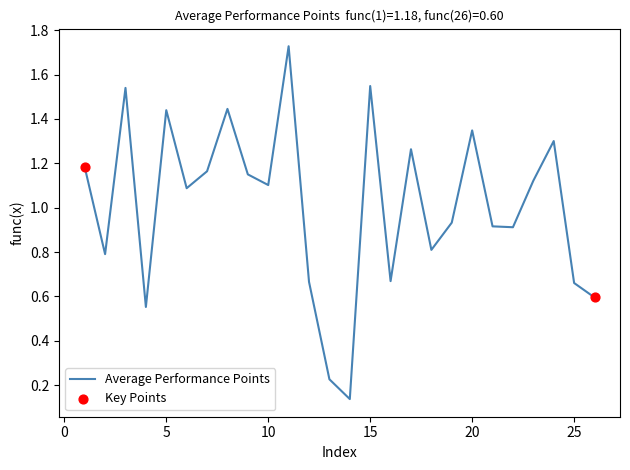

What is the difference between the maximum and minimum values?

1.6